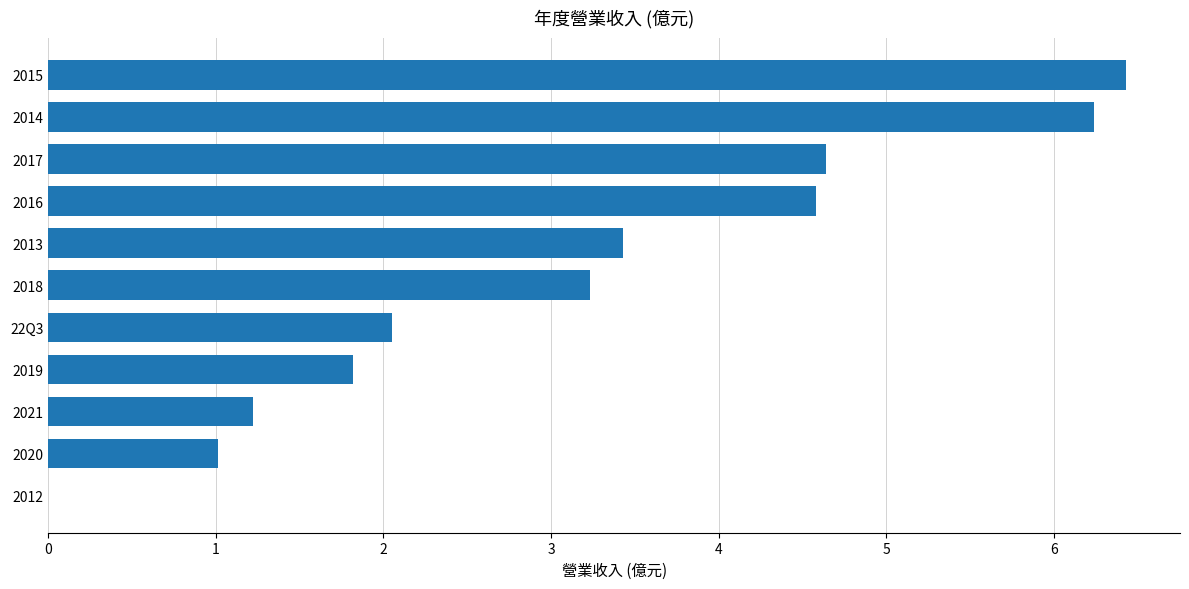

What value does the data have at 2013?

3.4